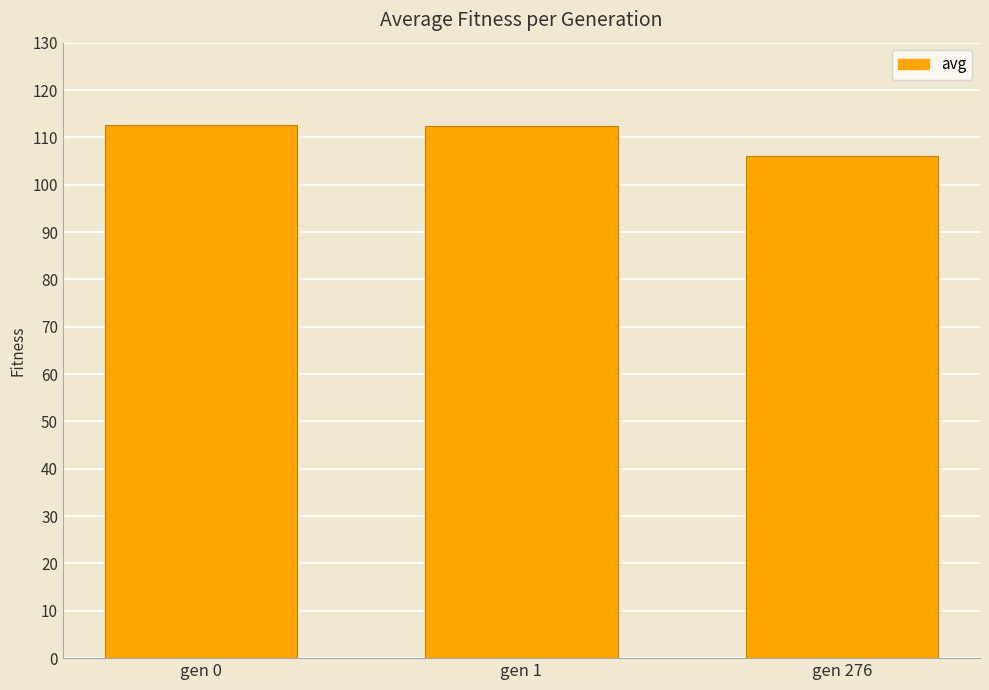

What is the greatest value displayed?

112.6